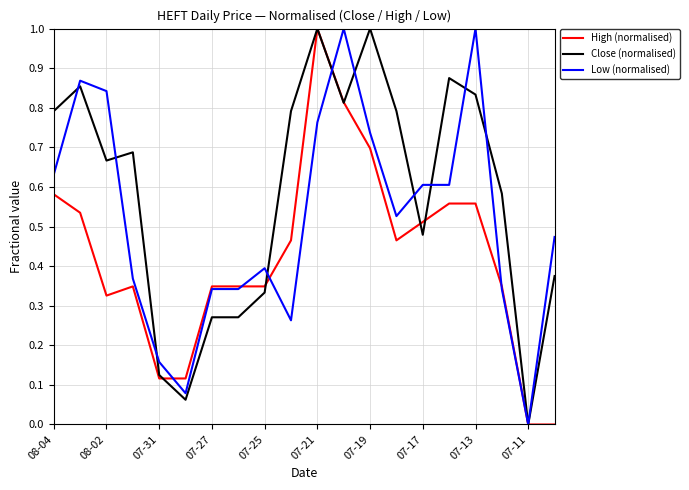

Rank the series by their average value, from highest to lowest.

Close (normalised), Low (normalised), High (normalised)